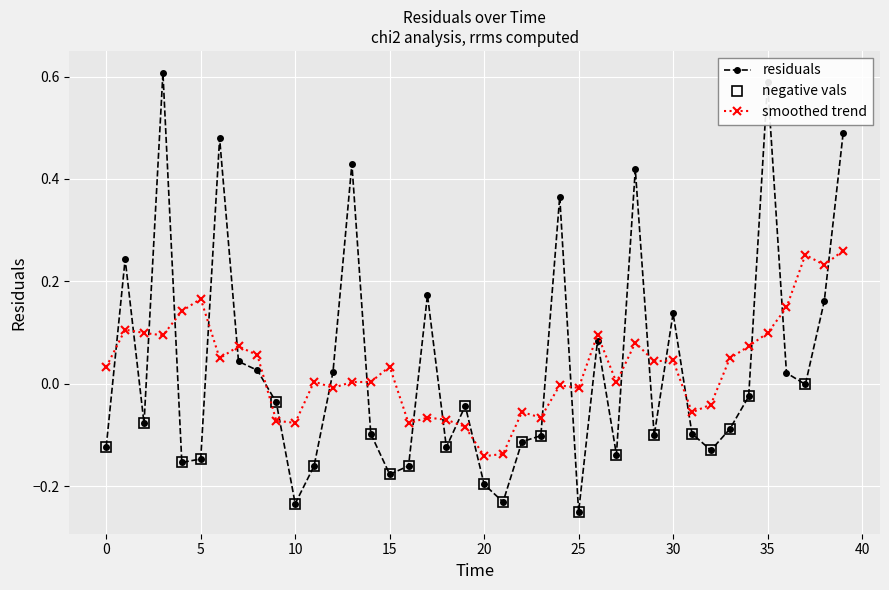

How many categories are shown in the chart?

40